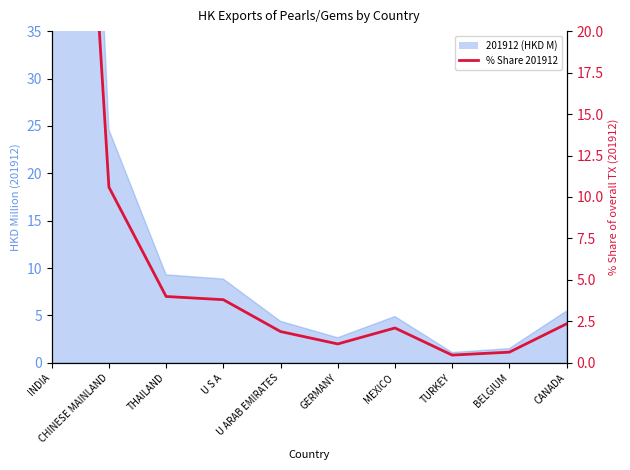

What is the sum of all values?

93.9